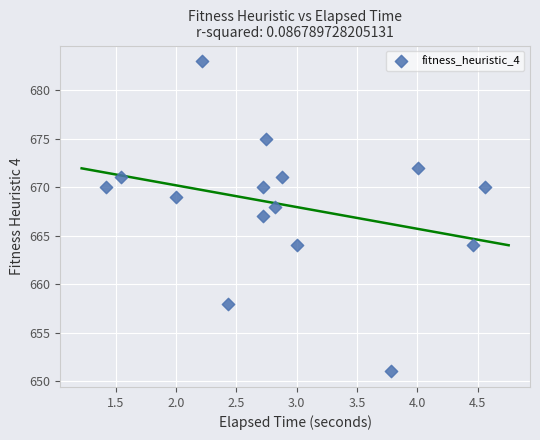

What is the range of Y values (max minus min)?

32